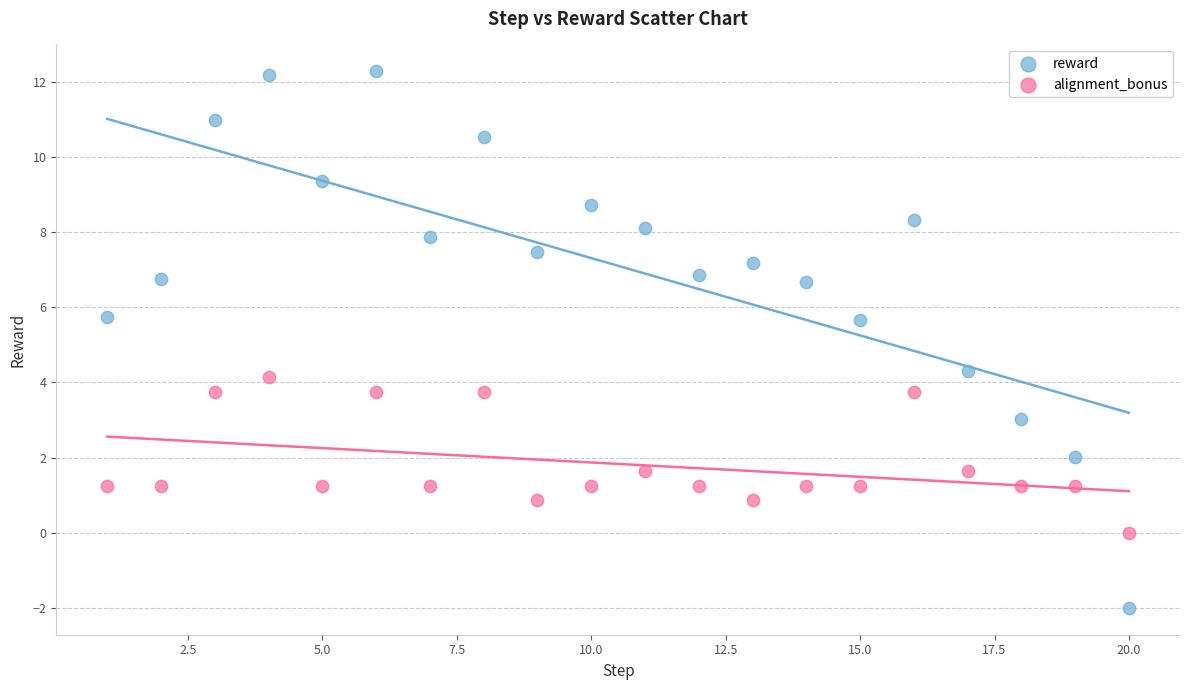

Which series reaches the minimum Y coordinate?

reward